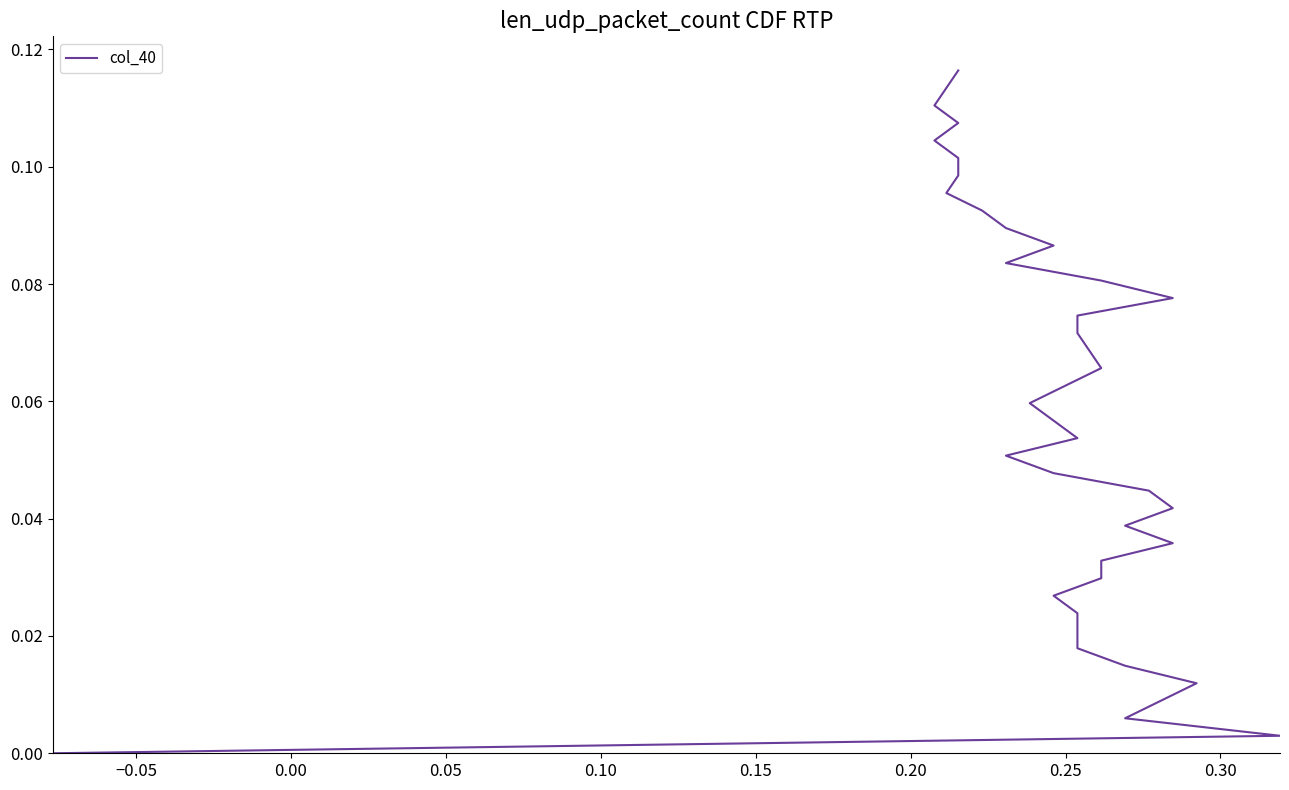

What is the sum of all values?

2.3